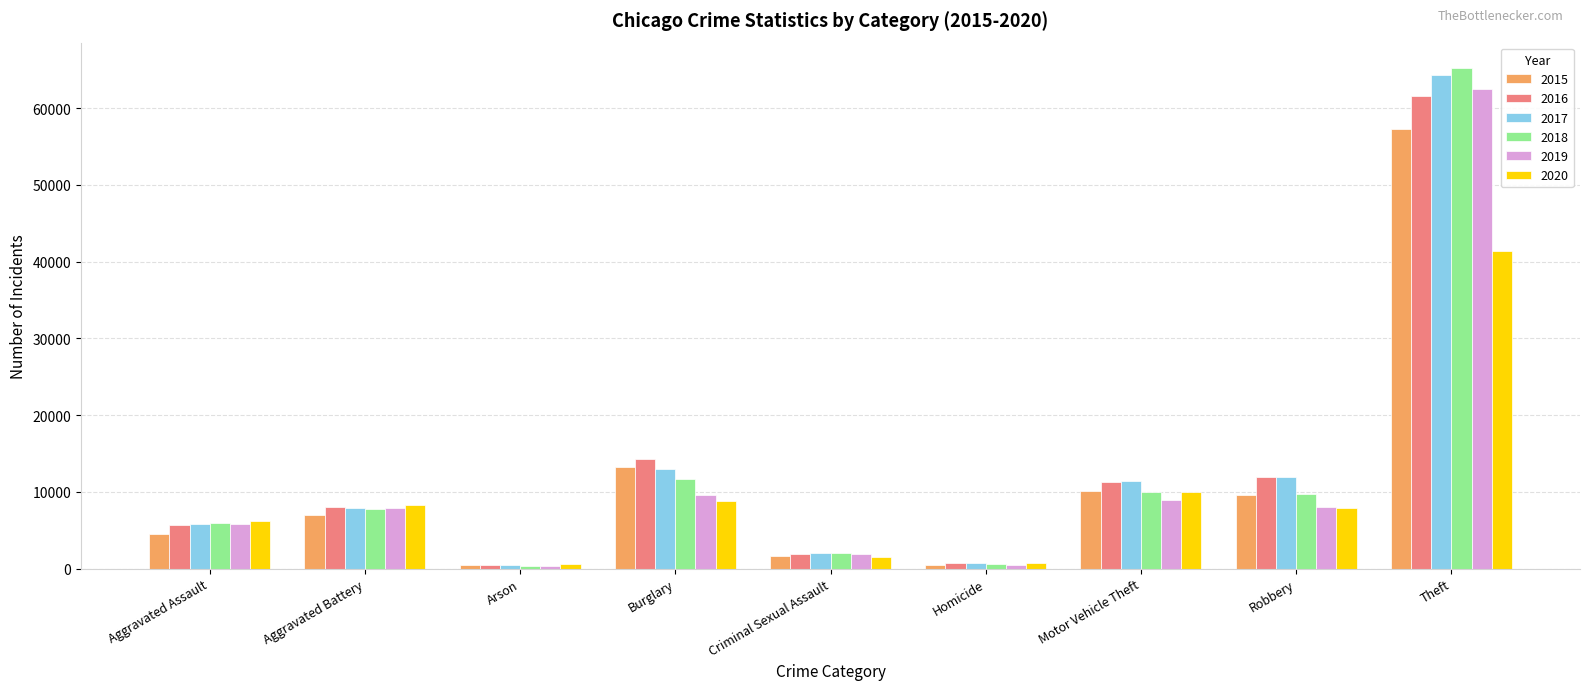

Does the chart contain stacked bars?

No